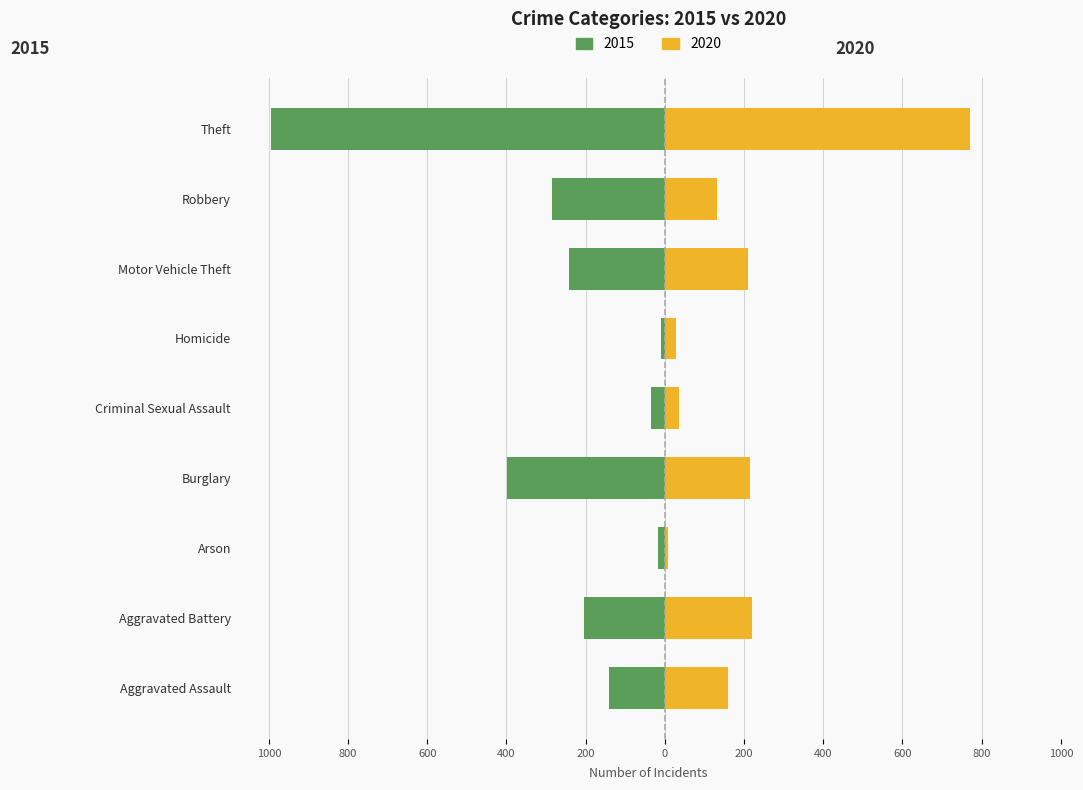

Which series has the largest range (max minus min)?

2015